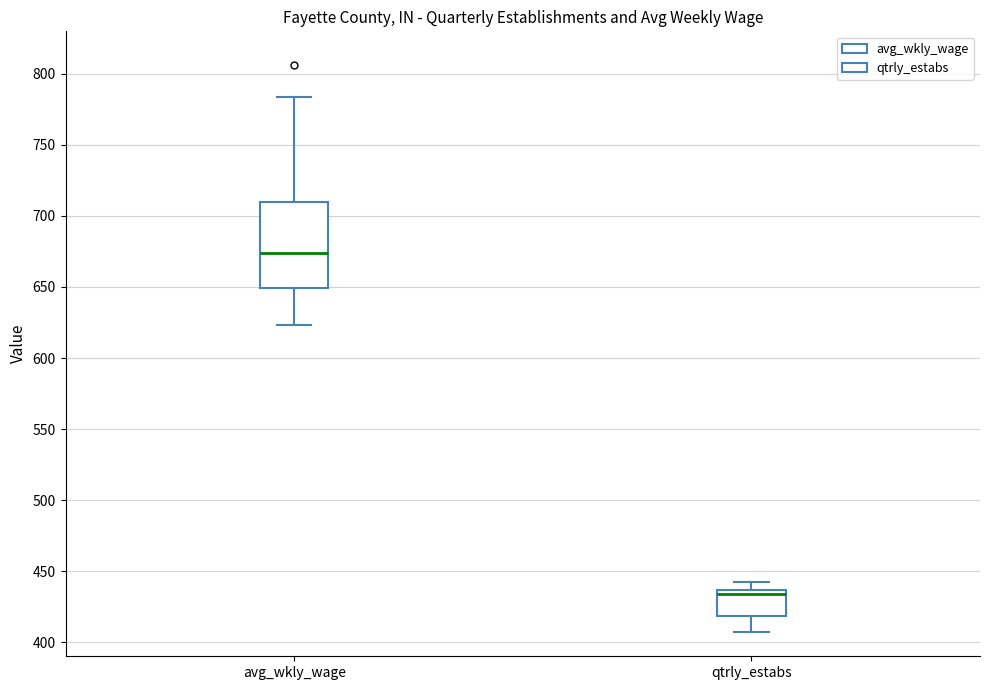

Comparing the boxes themselves (not the whiskers), which one is the tallest?

avg_wkly_wage